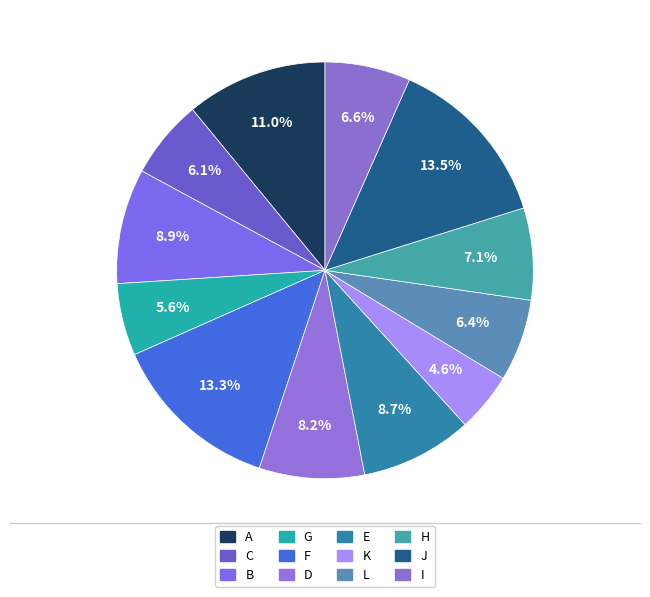

How many slices are in this pie chart?

12